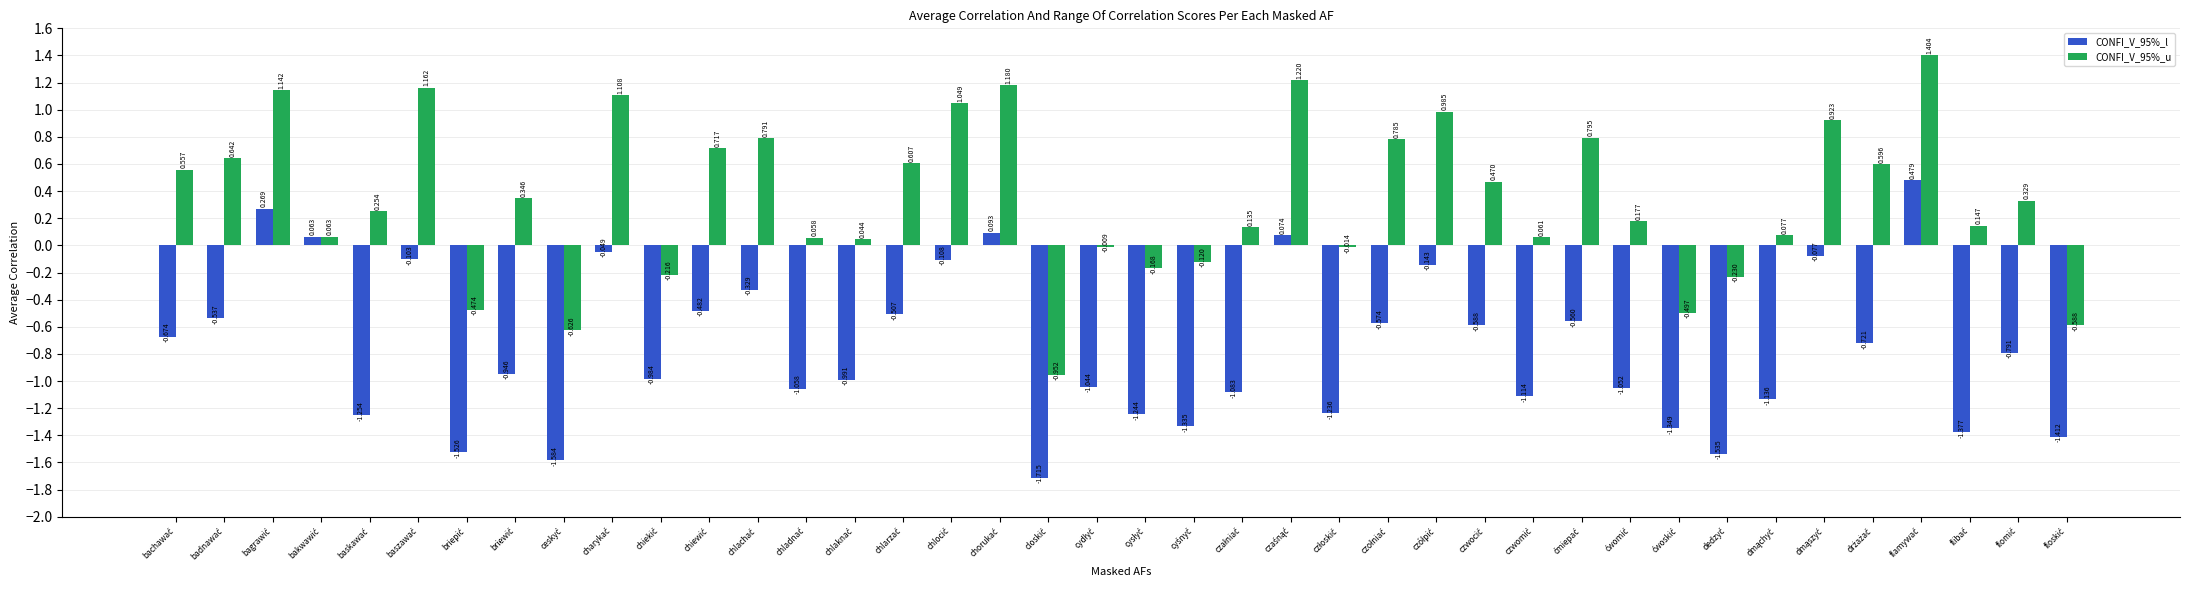

Which has a higher value, ćwomić or chlachać?

chlachać